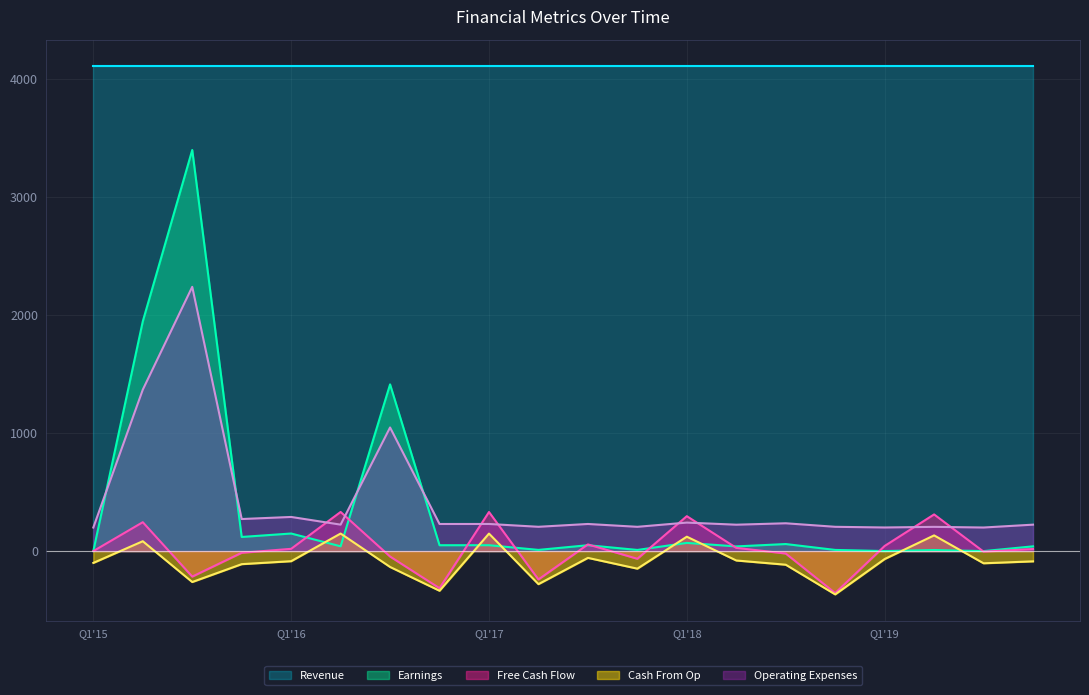

Which series has the largest total across all categories?

Revenue